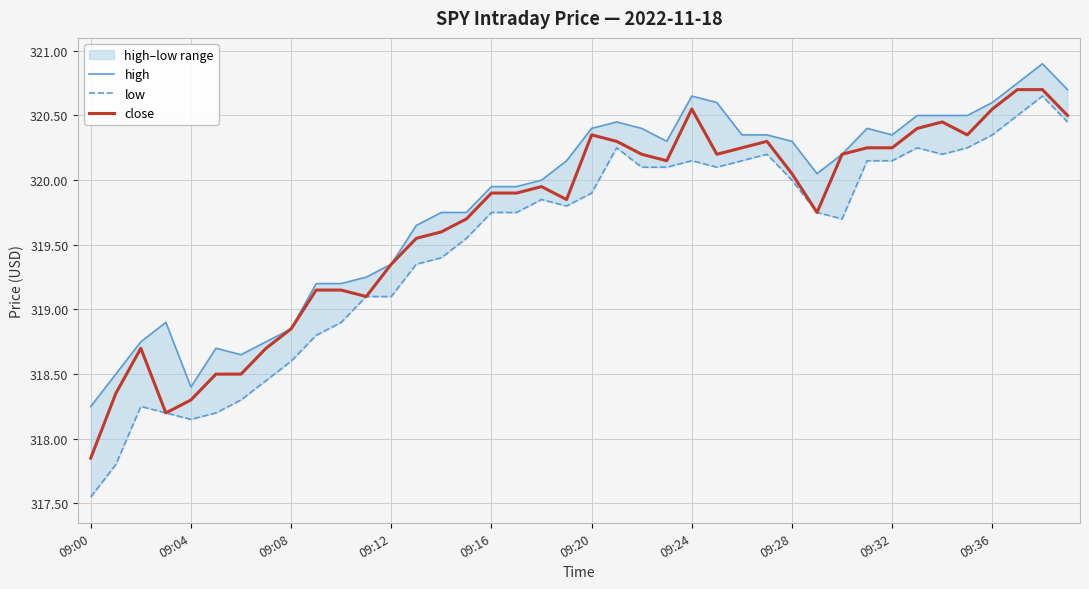

How many values in the low series are below 319?

11